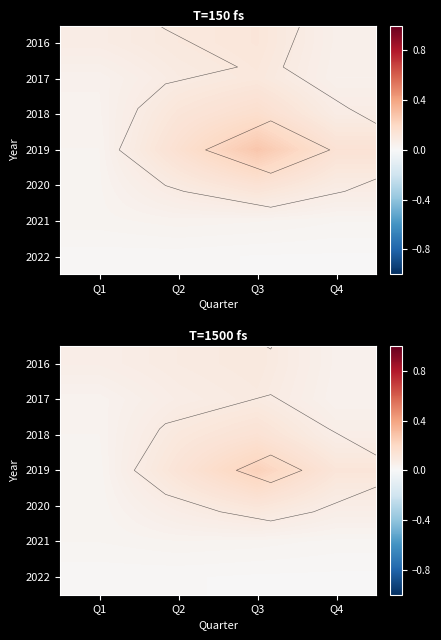

True or false: 2021 has a value of 0.0 at Q2.

True